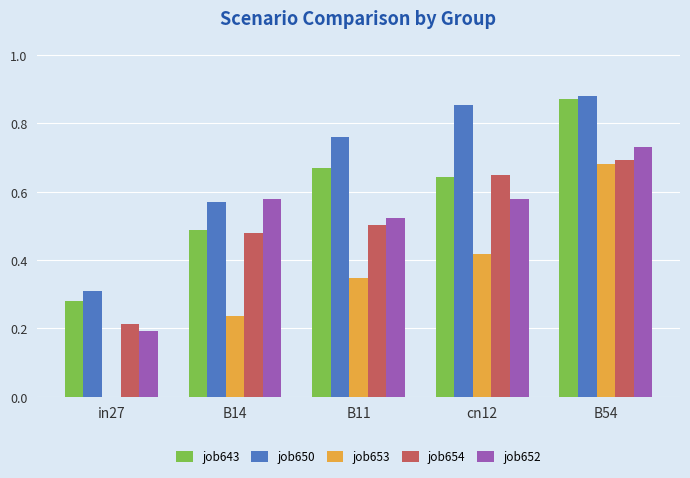

Does the chart contain stacked bars?

No